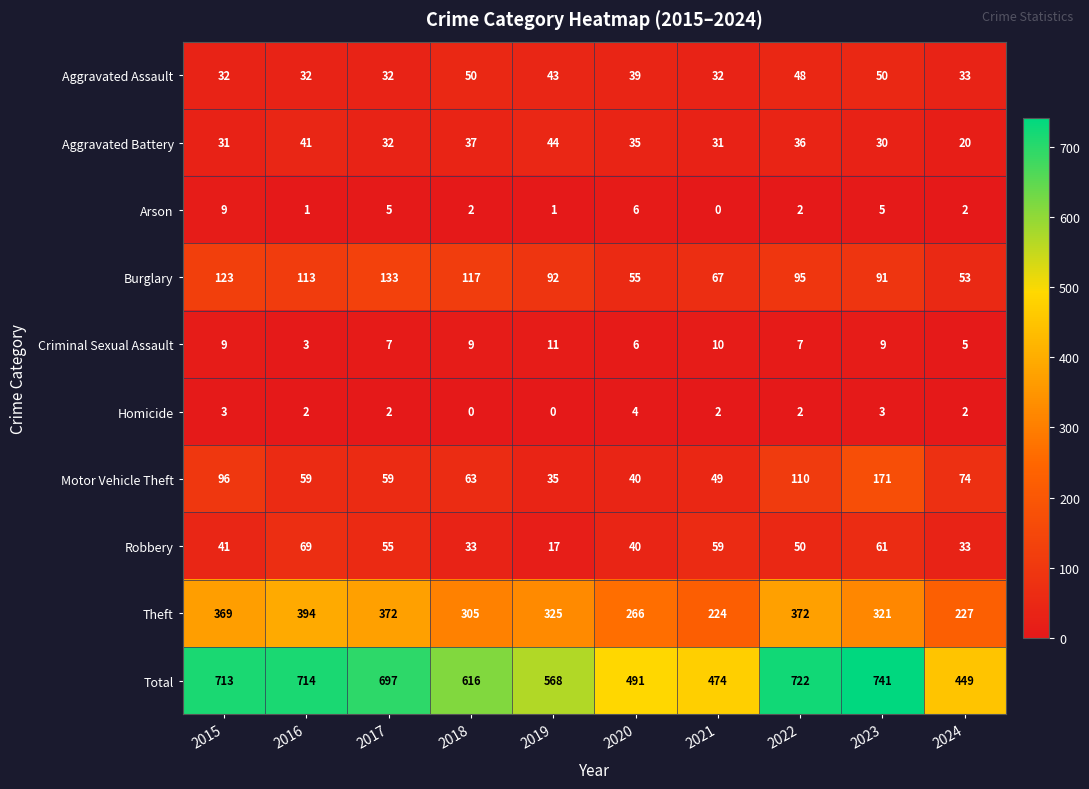

What is the total value across all series at 2015?

1426